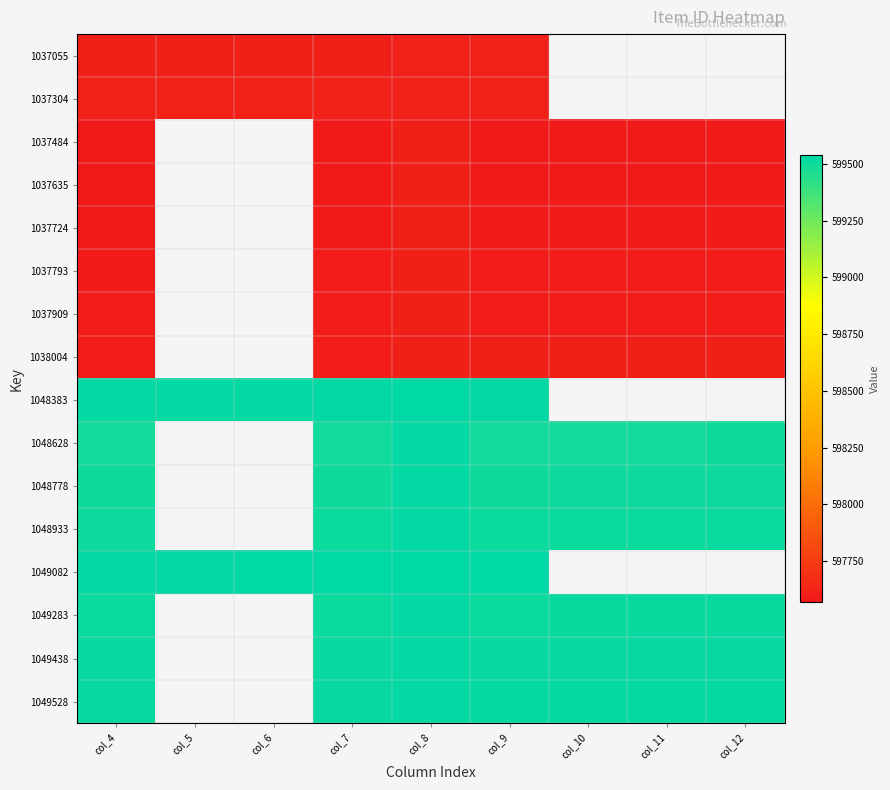

What is the maximum value shown in the chart?

599539.0